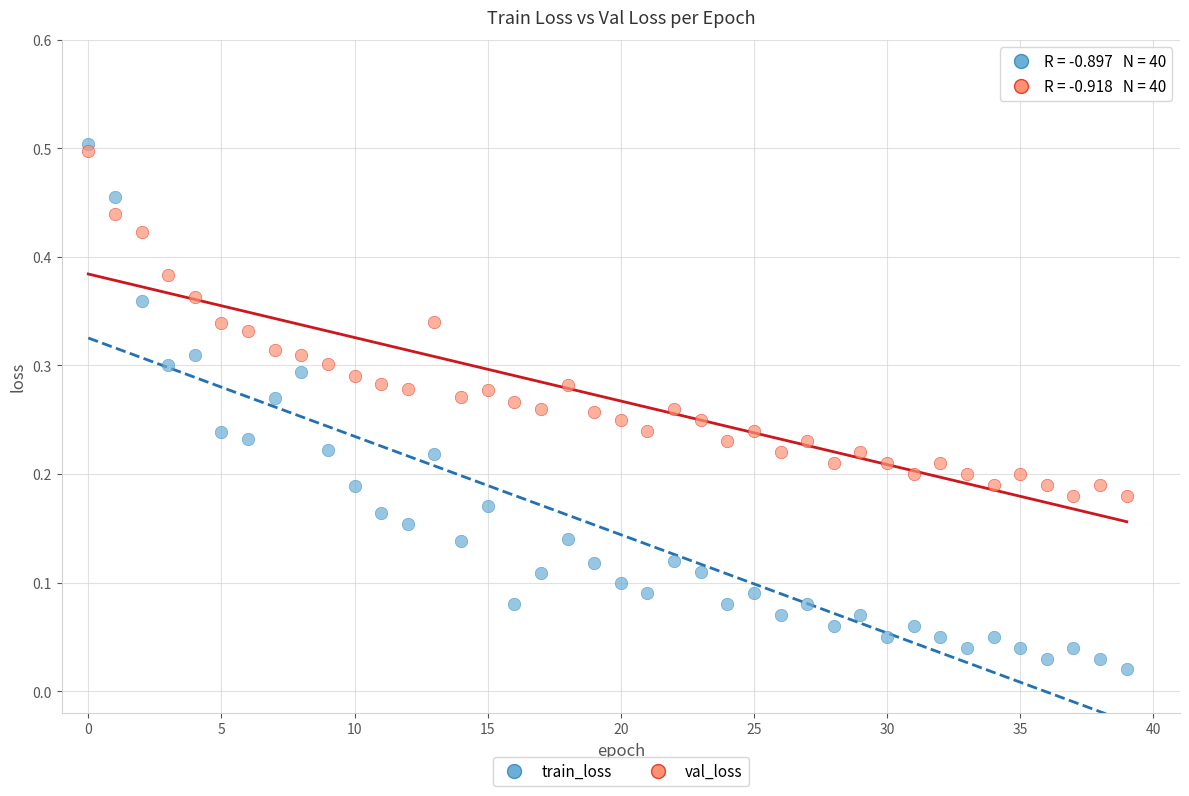

Which series has the largest Y range (max minus min)?

train_loss